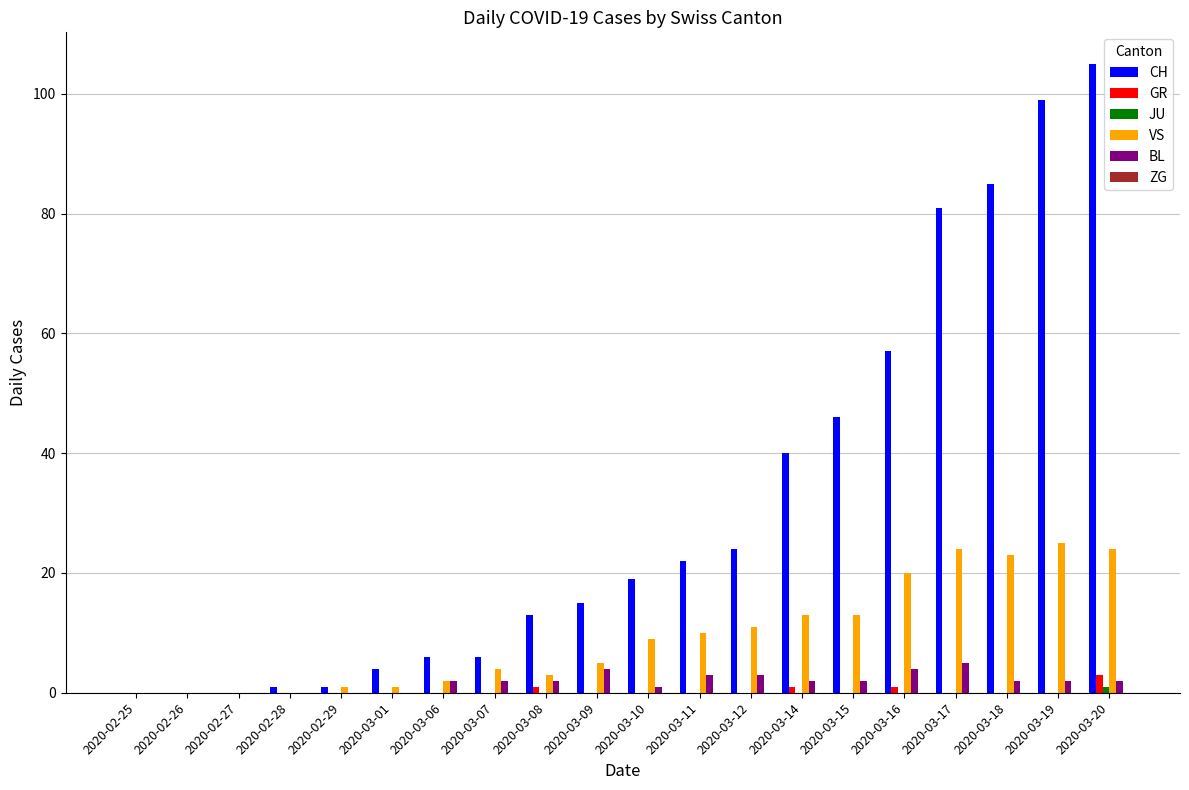

What is the sum of all BL values?

36